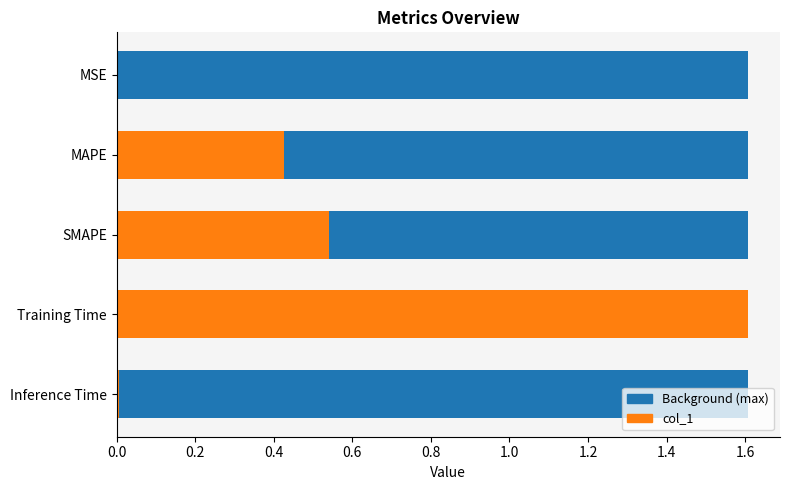

What is the maximum value shown in the chart?

1.6